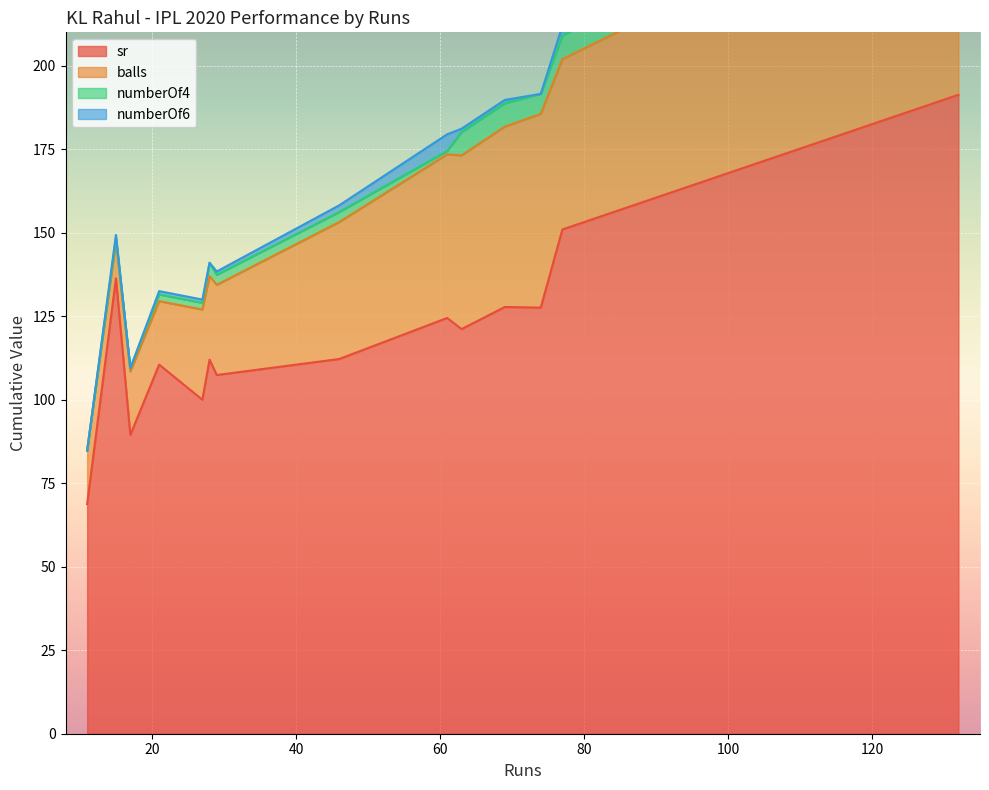

What are all the series names shown in the legend?

sr, balls, numberOf4, numberOf6